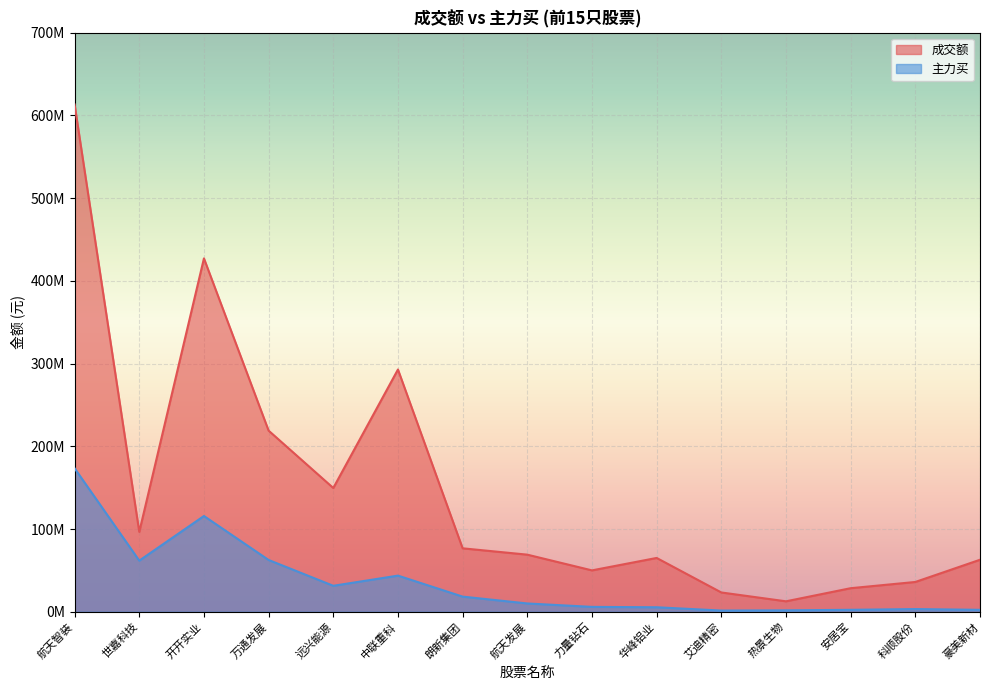

True or false: 成交额 and 主力买 intersect in this chart.

False